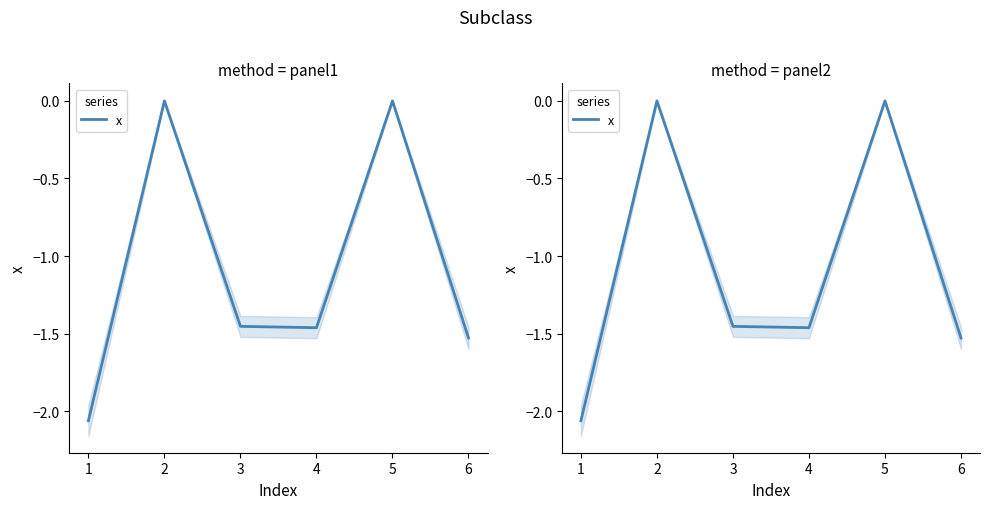

Does the chart display data point markers on the line(s)?

No